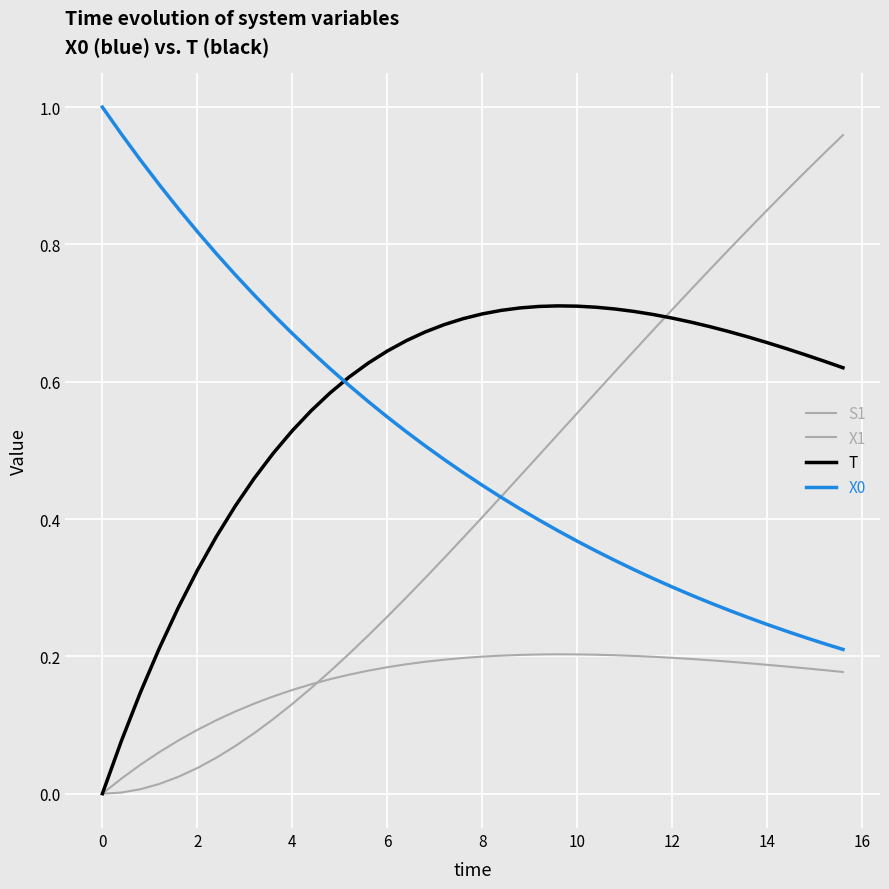

How many lines are shown in the chart?

4